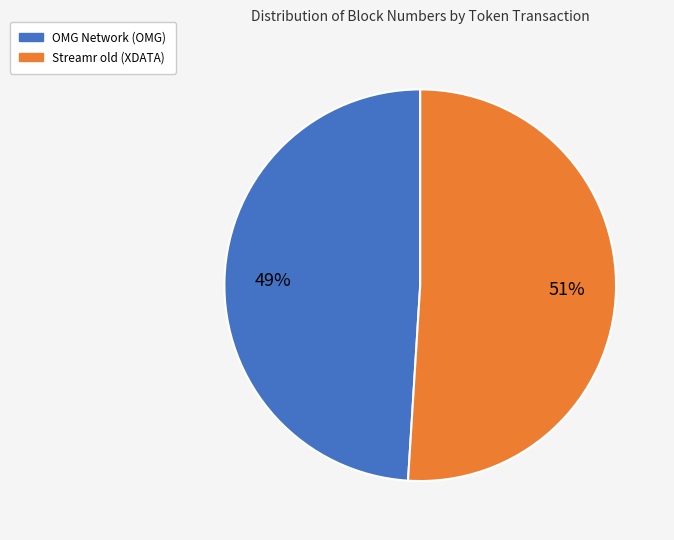

How many slices are in this pie chart?

2